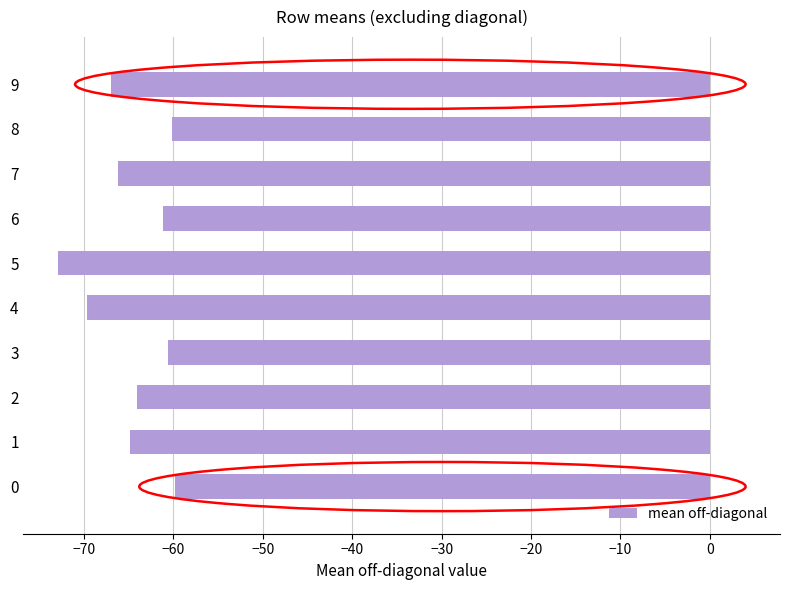

What is the greatest value displayed?

-59.8